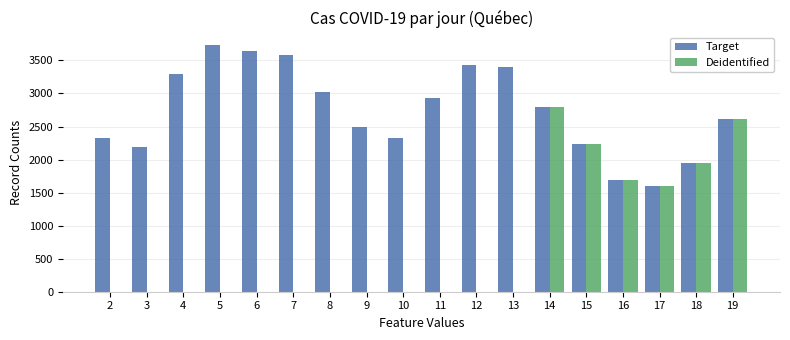

True or false: Target has a value of 1338 at 9.

False